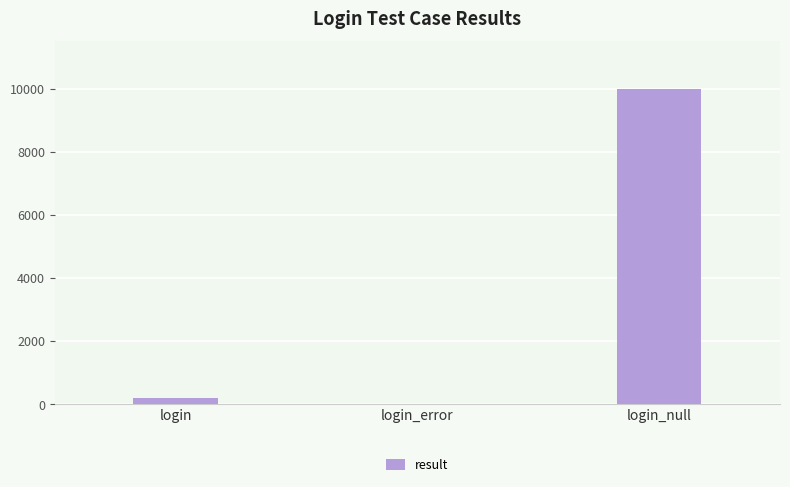

Reading right to left, list all the values displayed in this chart.

10001	-1	200